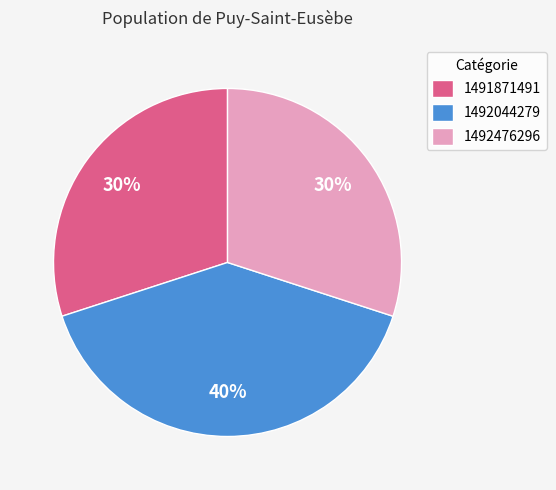

What is the largest slice in the pie chart?

1492044279